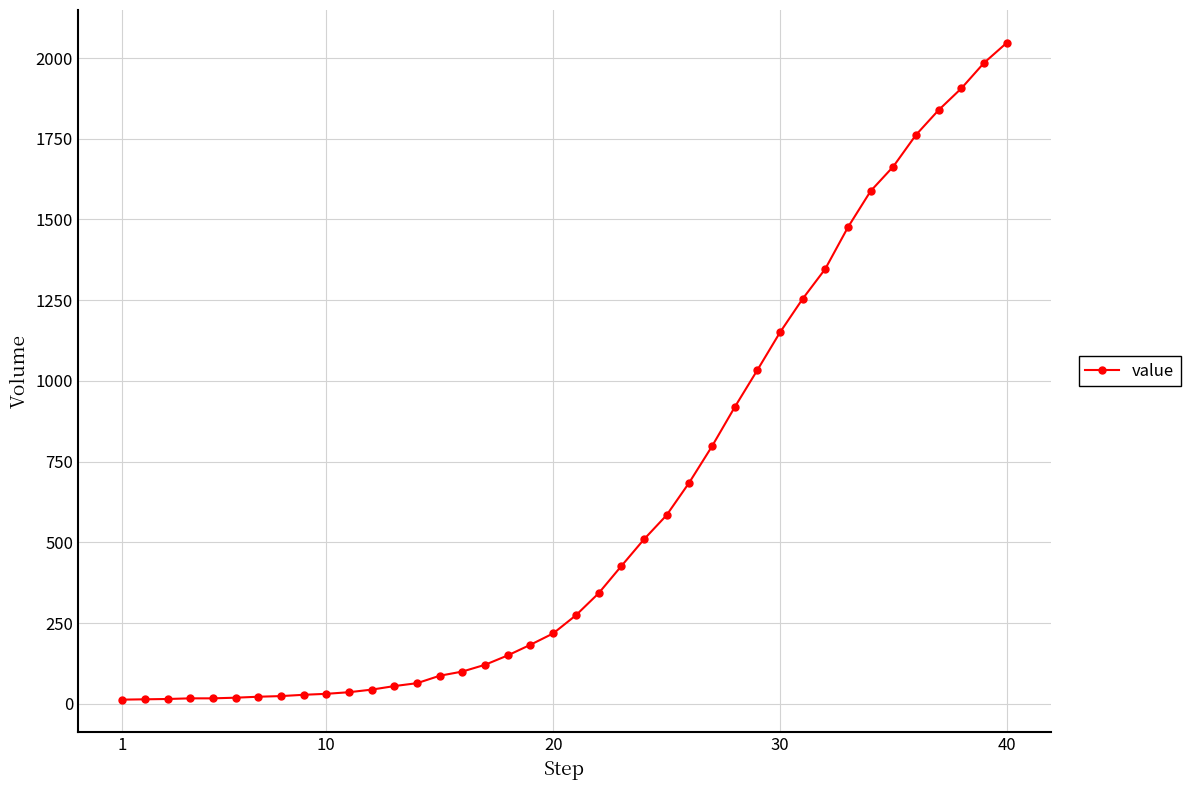

What is the greatest value displayed?

2047